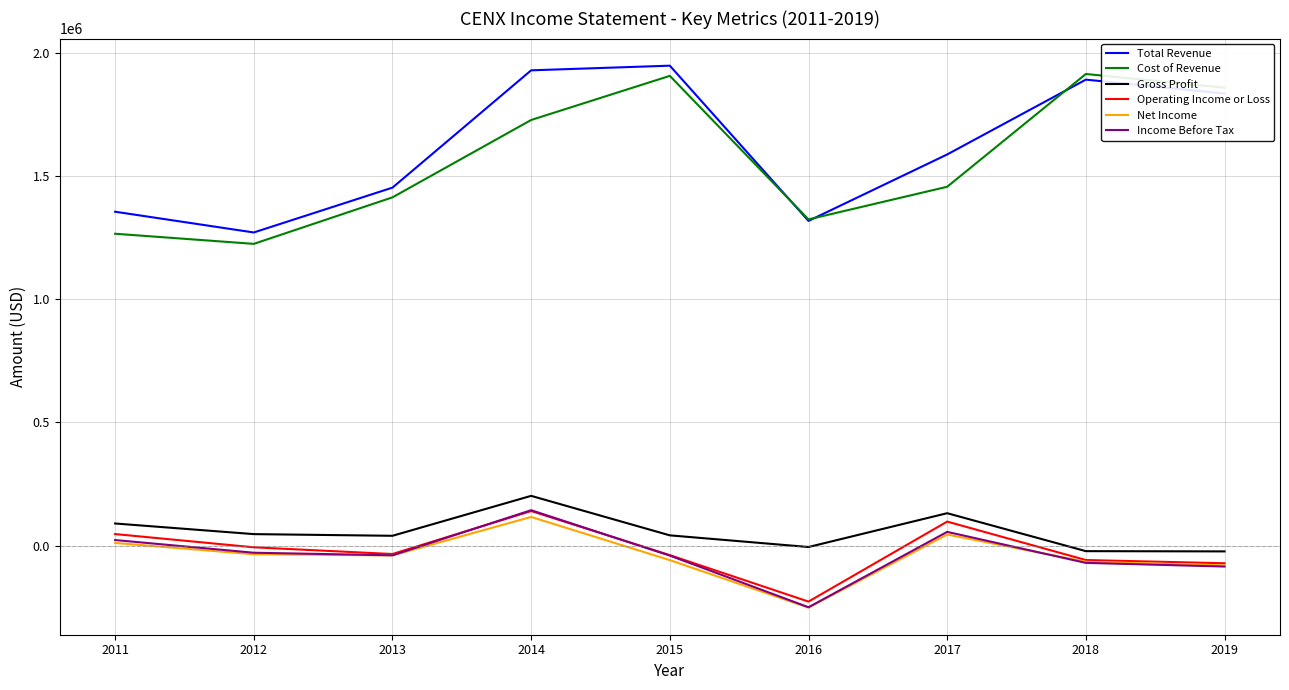

The value of Operating Income or Loss at 2019 is -72100. True or false?

True